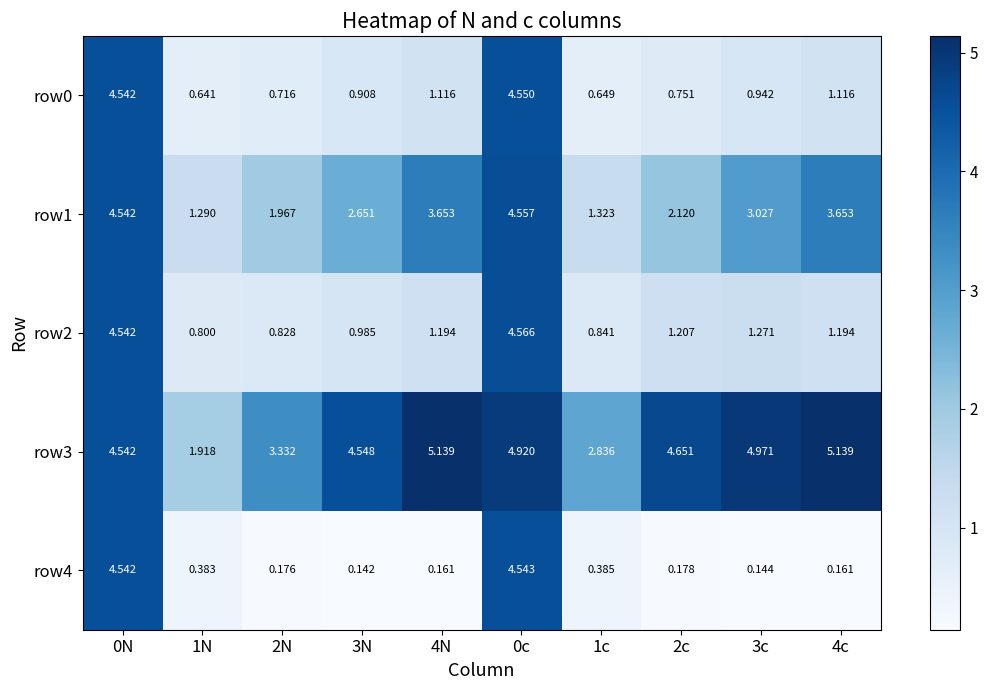

Is the value of row4 at 2c greater than the value of row0 at 3N?

No